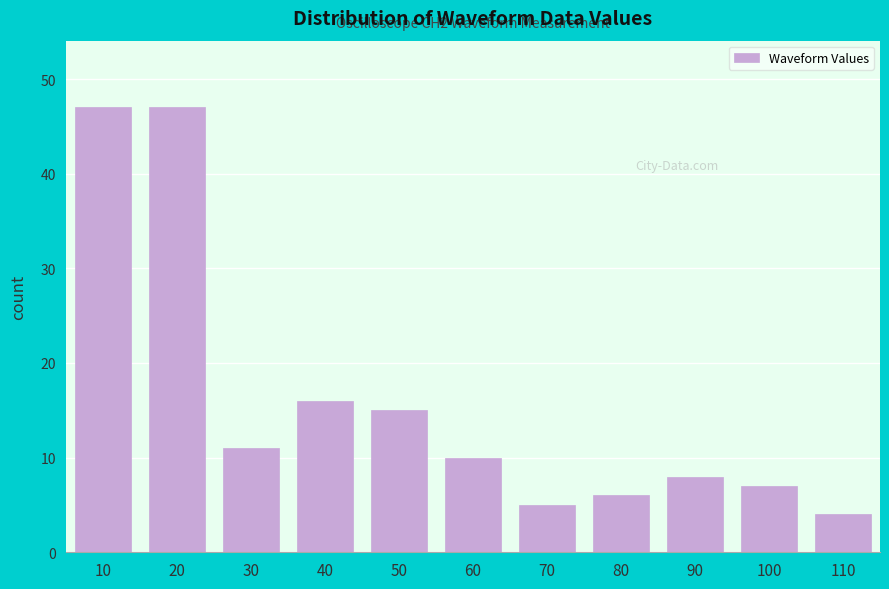

Reading left to right, transcribe all the data shown in this chart.

10=47	20=47	30=11	40=16	50=15	60=10	70=5	80=6	90=8	100=7	110=4